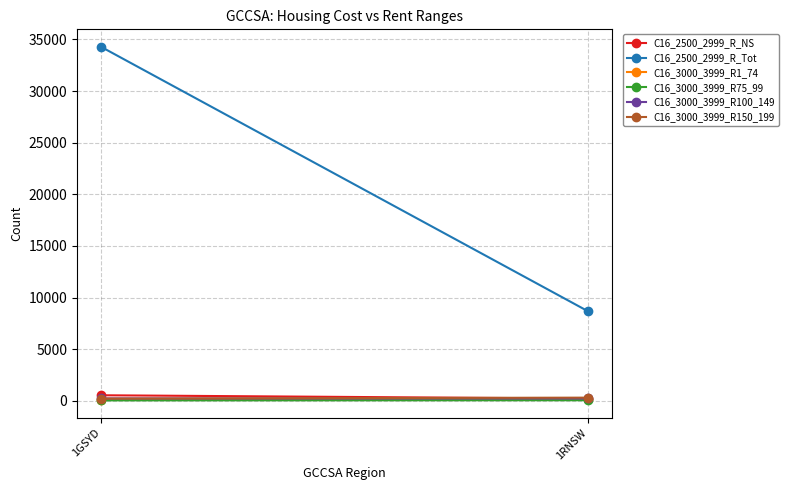

List the series in order of their peak value, lowest first.

C16_3000_3999_R75_99, C16_3000_3999_R1_74, C16_3000_3999_R100_149, C16_3000_3999_R150_199, C16_2500_2999_R_NS, C16_2500_2999_R_Tot